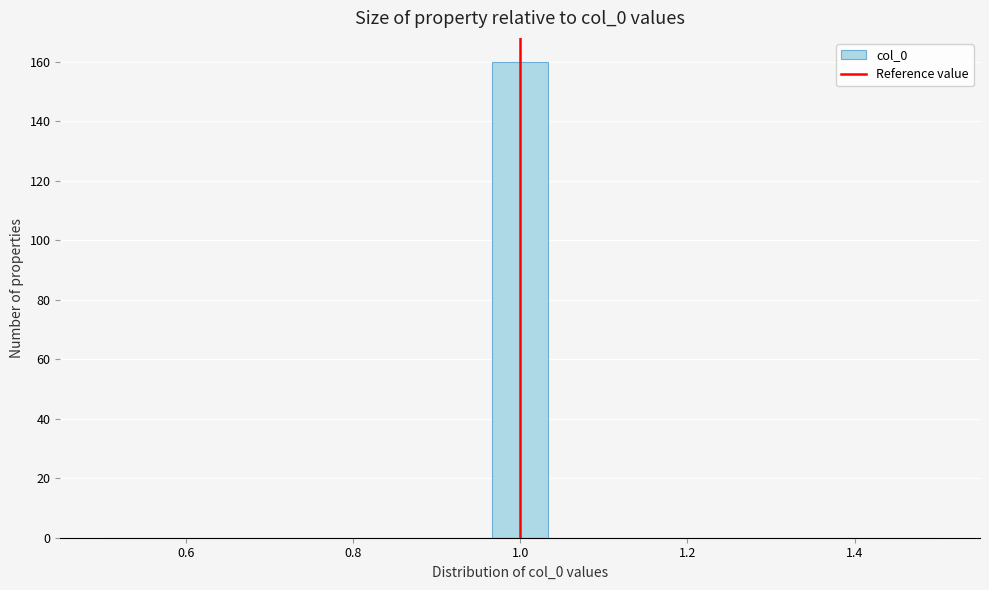

Around what value on the x-axis is the tallest bar? Give the approximate position of its centre, as read against the axis.

1.00